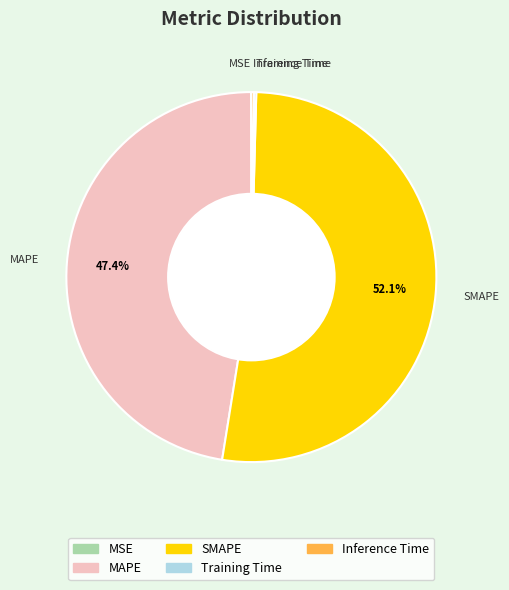

The MAPE slice represents 47% of the pie. True or false?

True